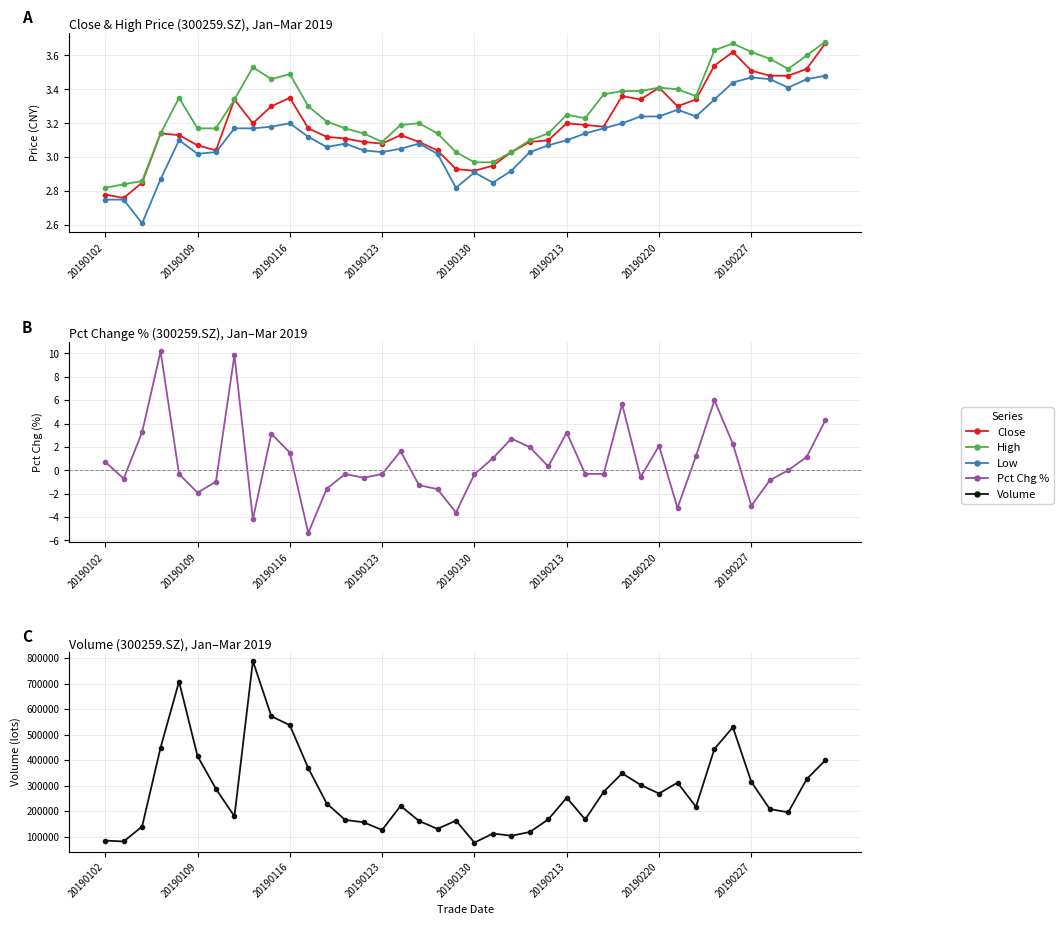

At 29, list the series in order from smallest to largest.

pct_chg, low, close, high, vol